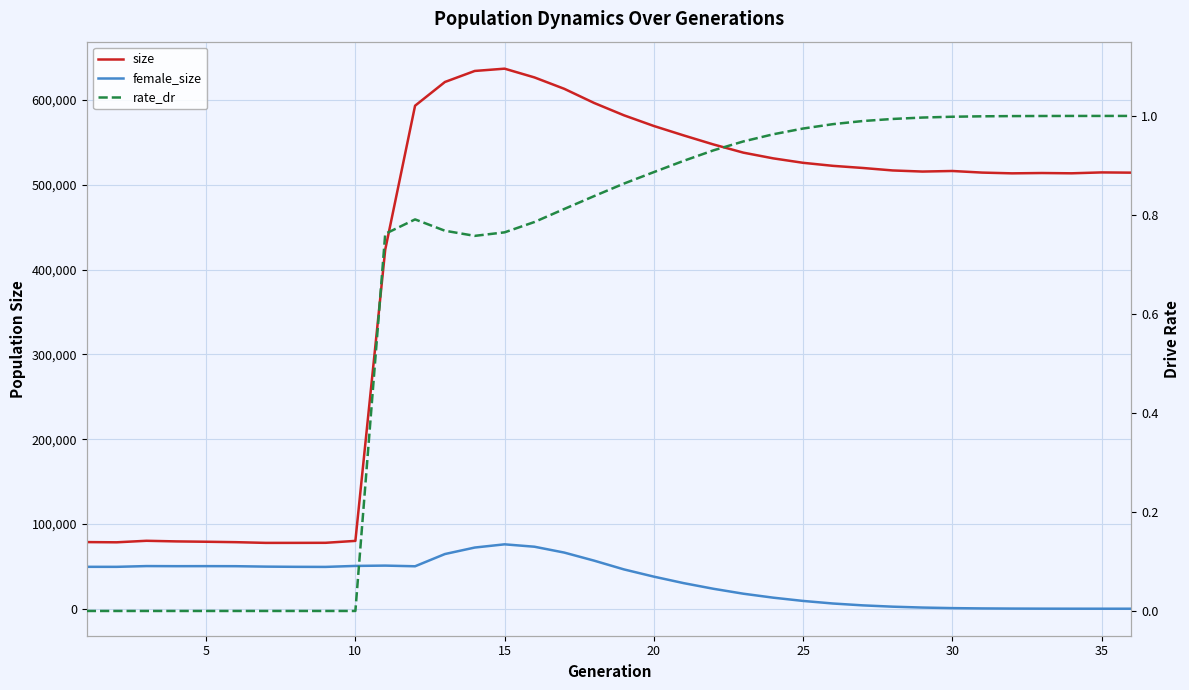

How many series are shown in this chart?

3